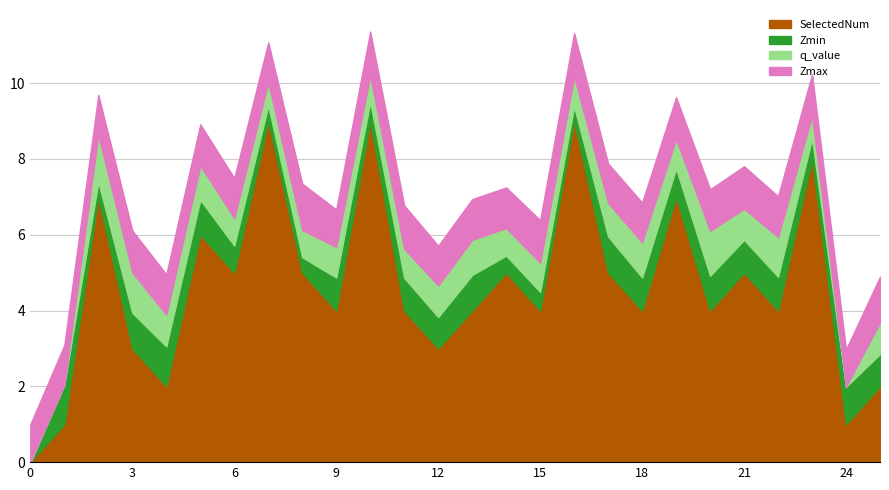

What is the difference between the SelectedNum values at 15.0 and 3.0?

1.0